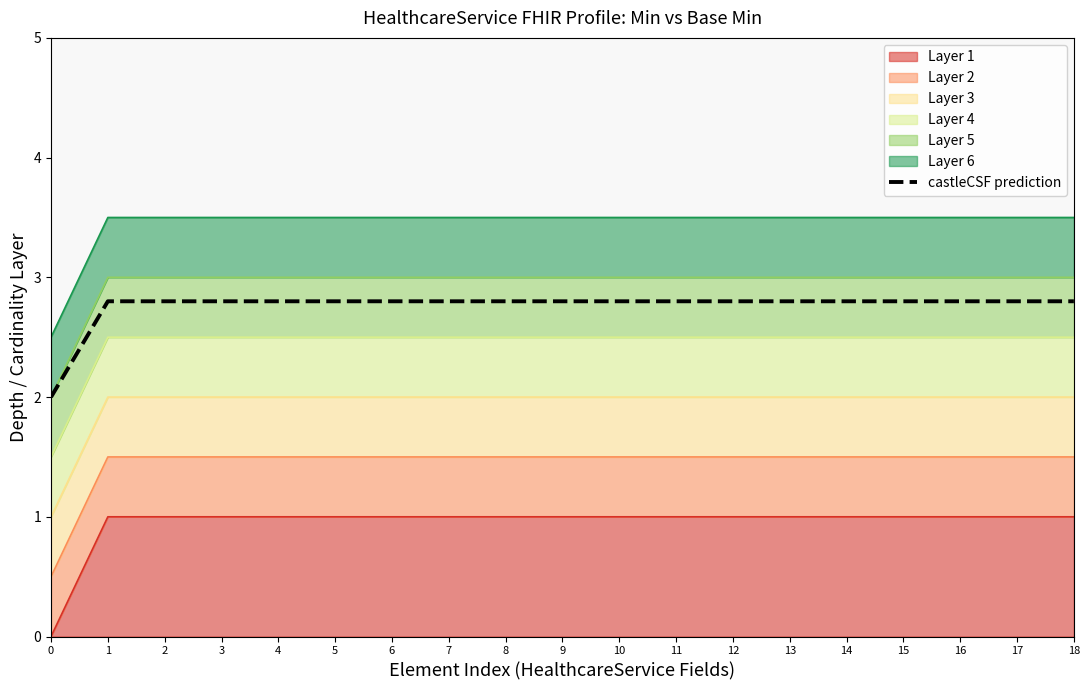

How many values exceed 2?

18